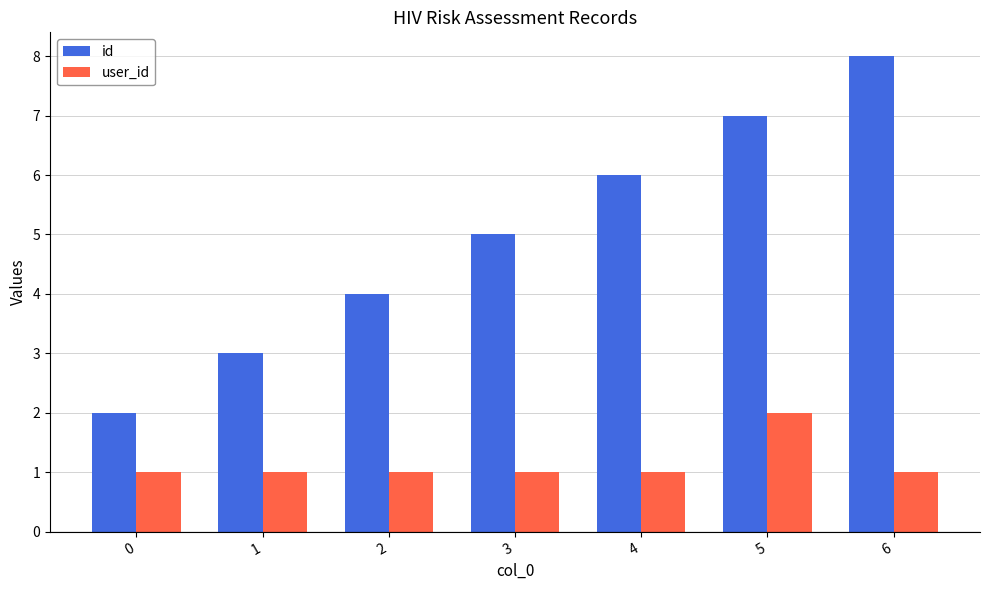

Which series has the largest range (max minus min)?

id